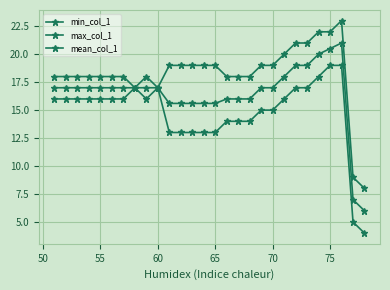

List the series in order of their overall mean, lowest first.

min_col_1, mean_col_1, max_col_1